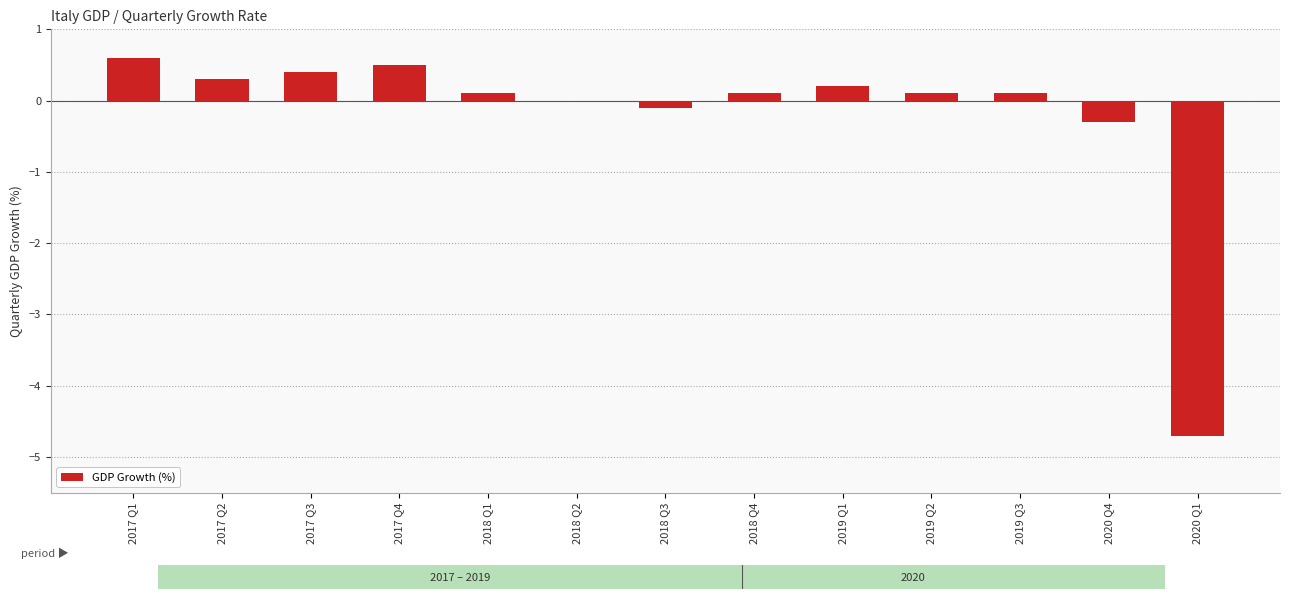

True or false: the data shows 0.2 at 2019 Q1.

True